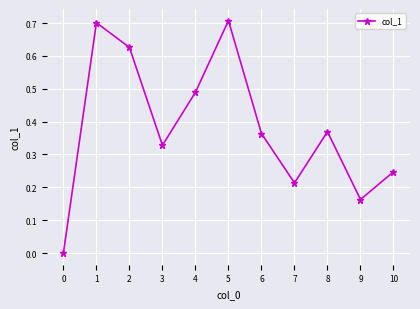

What is the change in value from 0 to 6?

+0.4